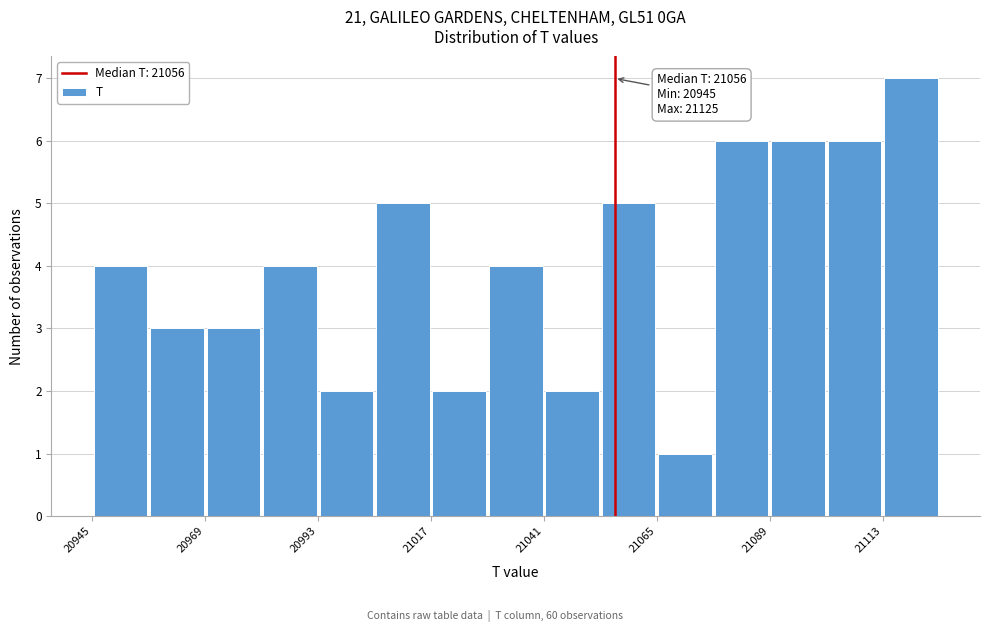

Read against the x-axis, roughly where is the centre of the tallest bar?

21120